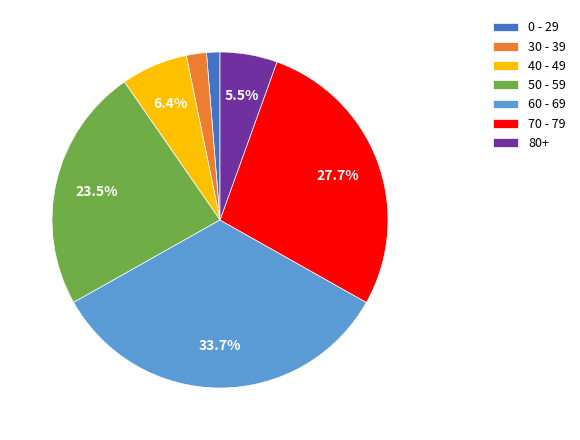

Combined, do 70 - 79 and 50 - 59 account for over 50%?

Yes